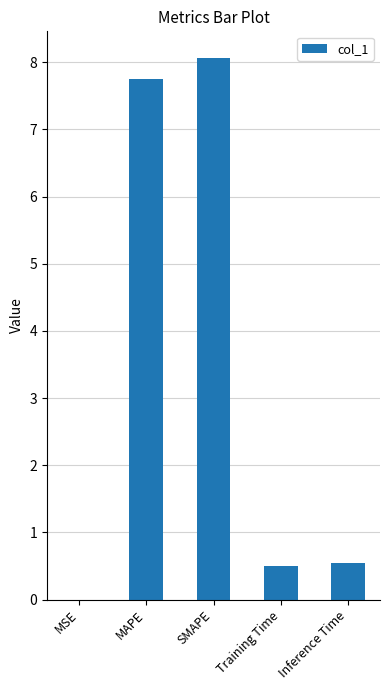

Which has a higher value, MSE or Inference Time?

Inference Time